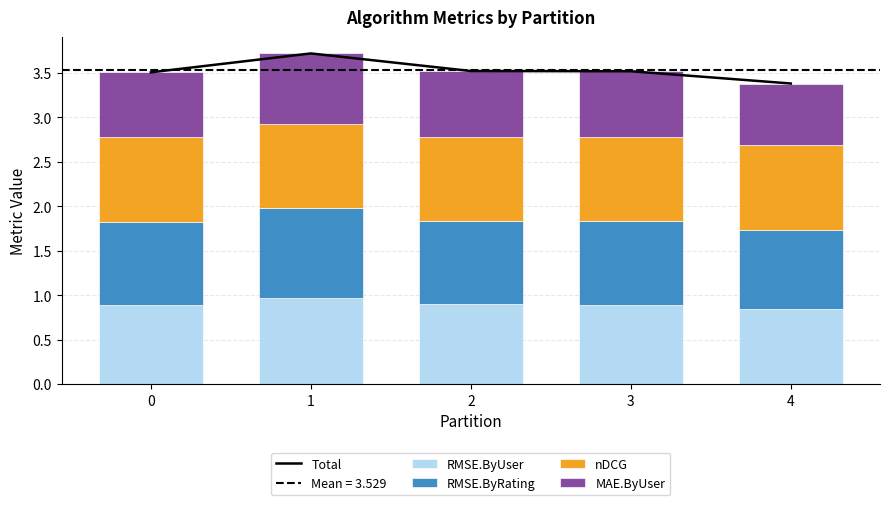

The value of RMSE.ByRating at 0 is 1.3. True or false?

False